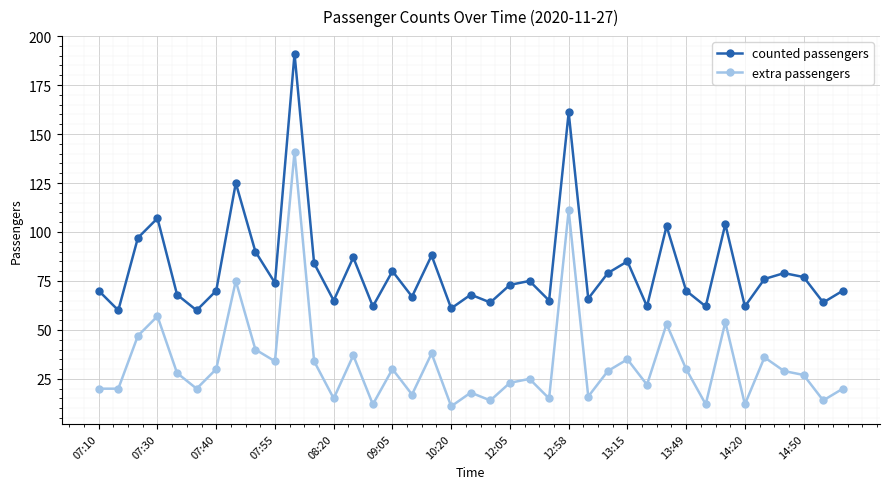

Count the number of categories in the chart.

39